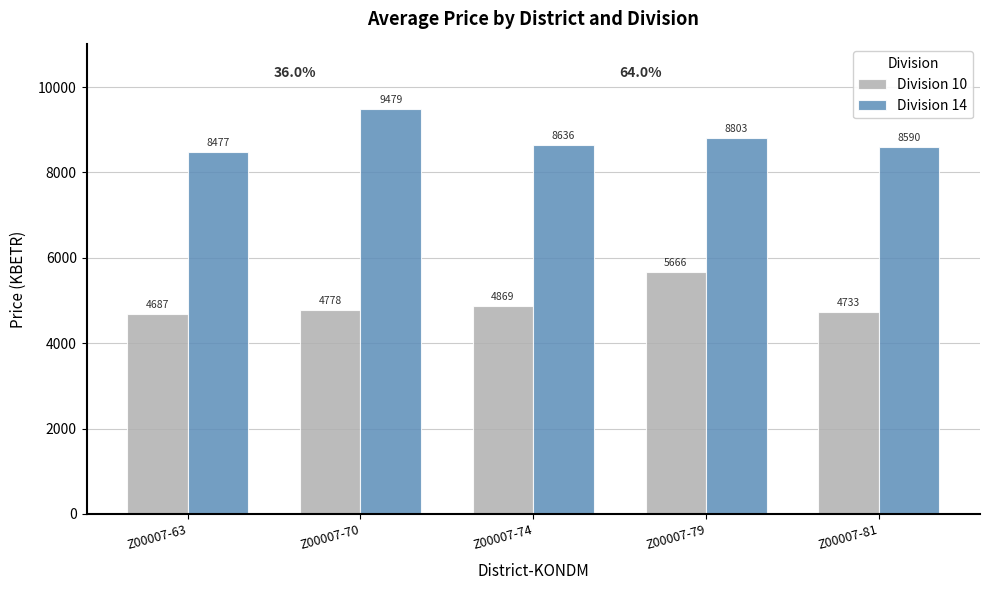

What is the value of the Division 10 bar at the 5th from the left?

4732.6